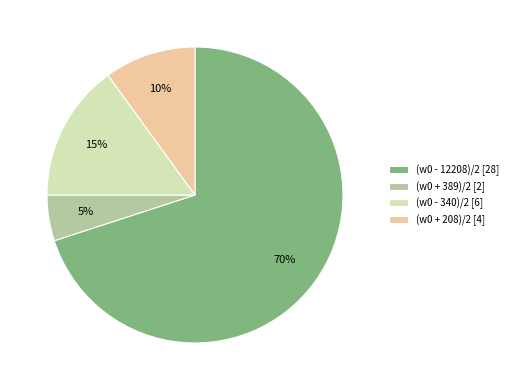

To the nearest percent, what is the combined percentage of (w0 + 389)/2 and (w0 - 340)/2?

20%